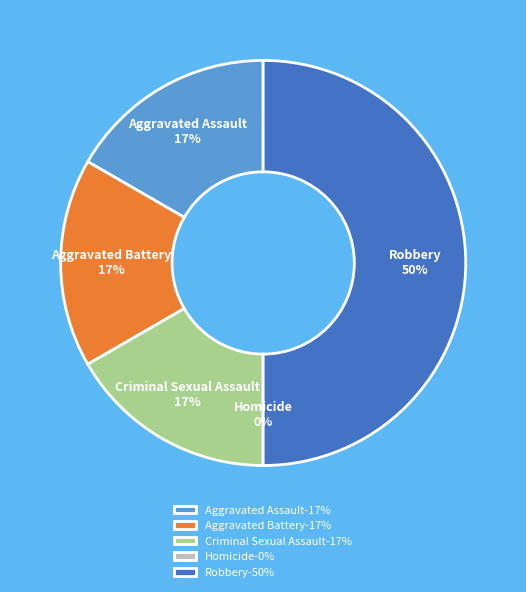

What is the ratio of the value at Robbery to the value at Criminal Sexual Assault?

3.0